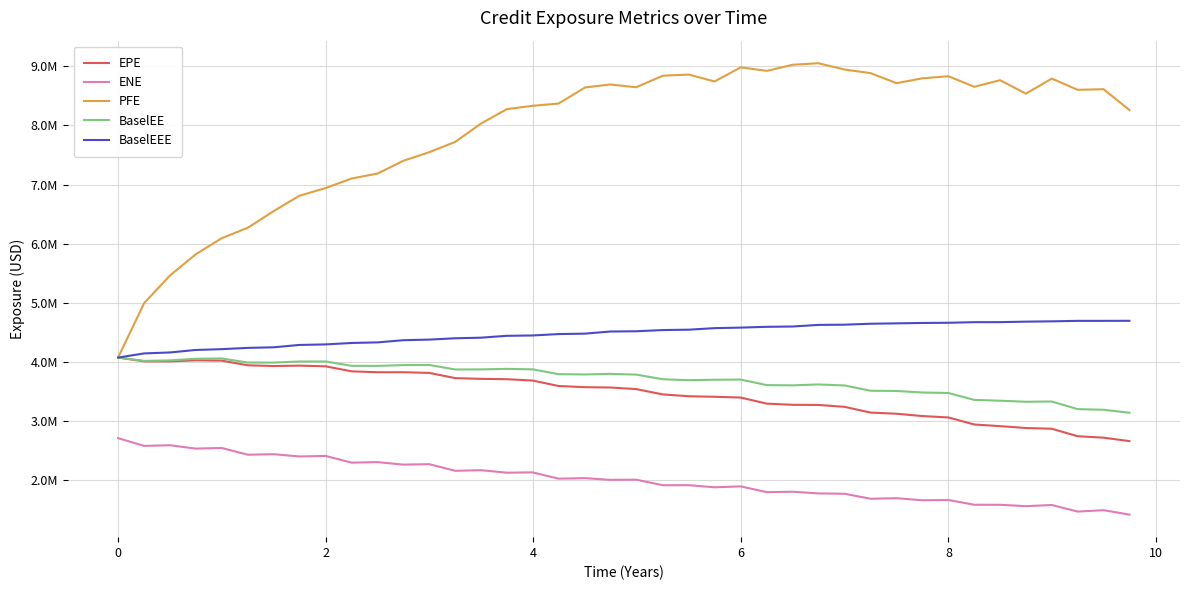

What are all the series names shown in the legend?

EPE, ENE, PFE, BaselEE, BaselEEE